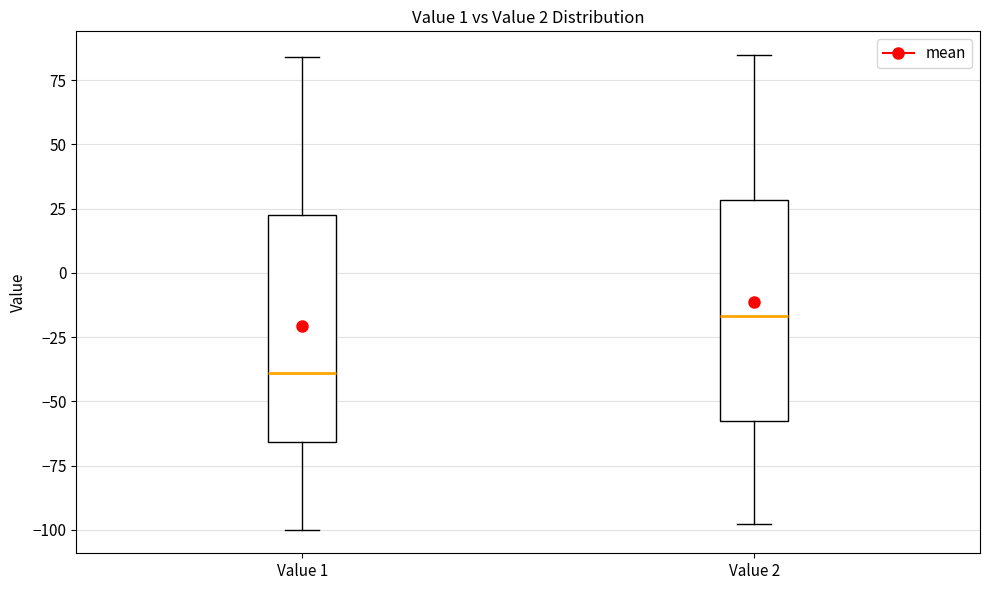

Which box's median line is the highest?

Value 2